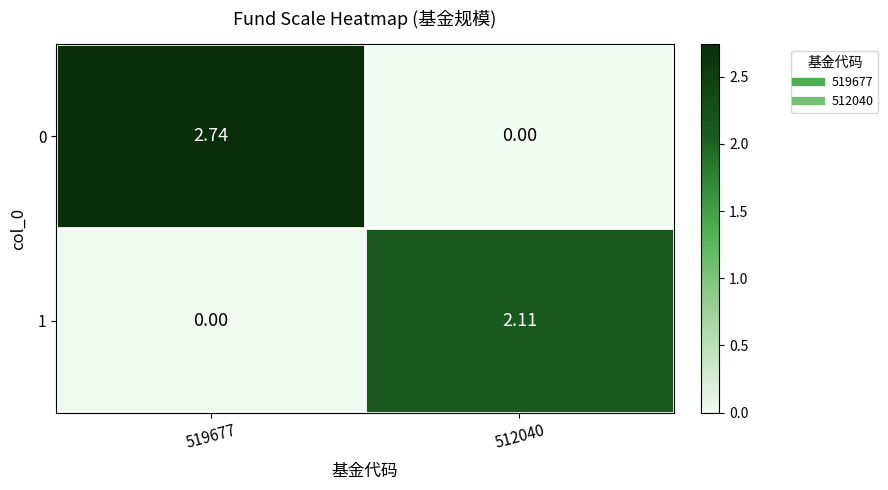

Is the value of 1 at 512040 greater than the value of 0 at 512040?

Yes